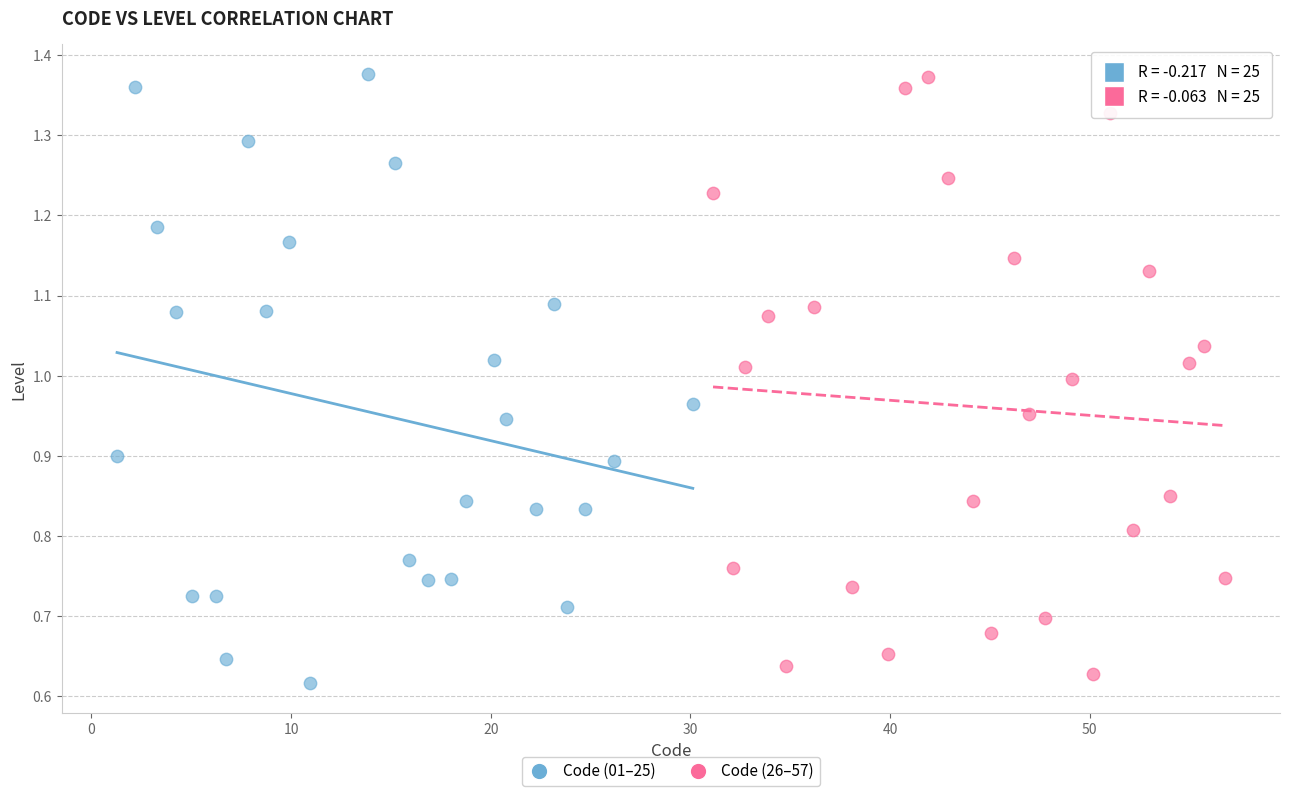

Which series has the widest spread of Y values?

Code (01–25)